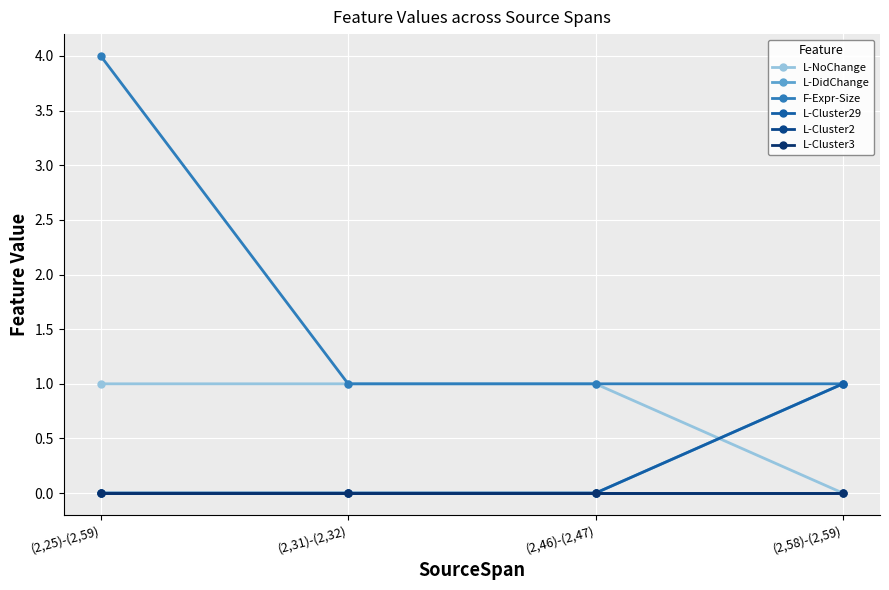

Is this an area chart (filled region under the line)?

No